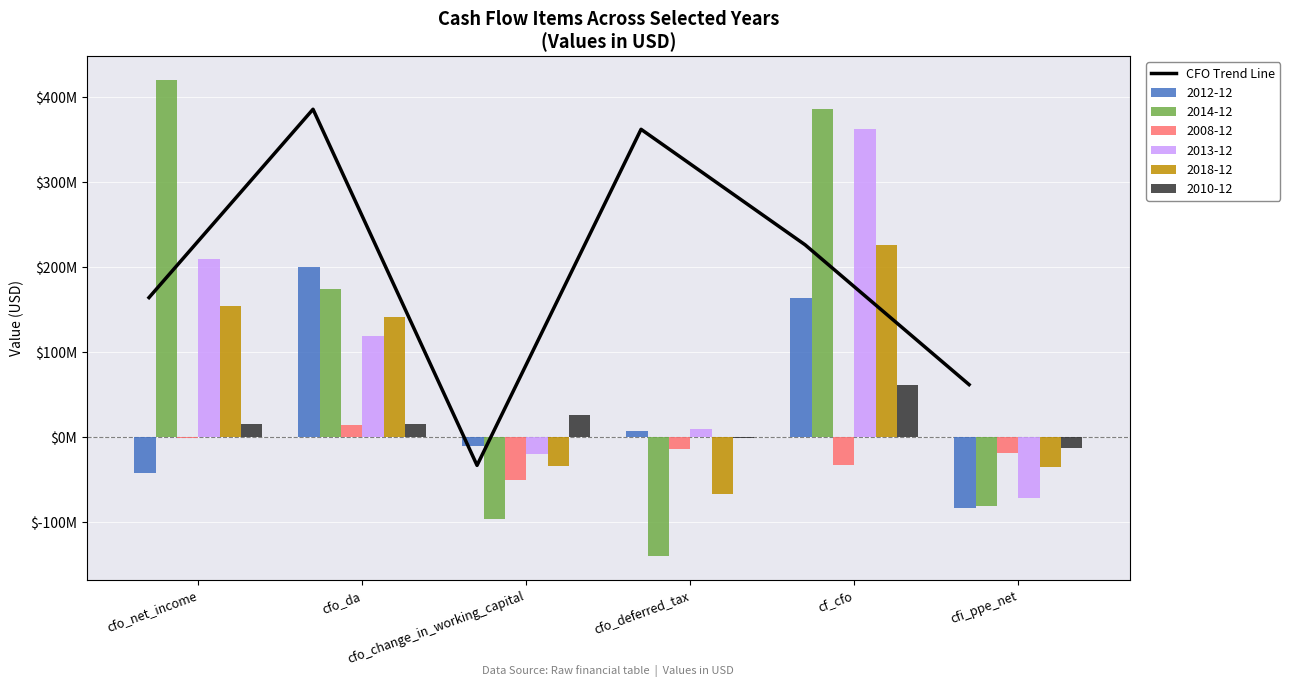

What is the difference between the maximum and second lowest values?

323793000